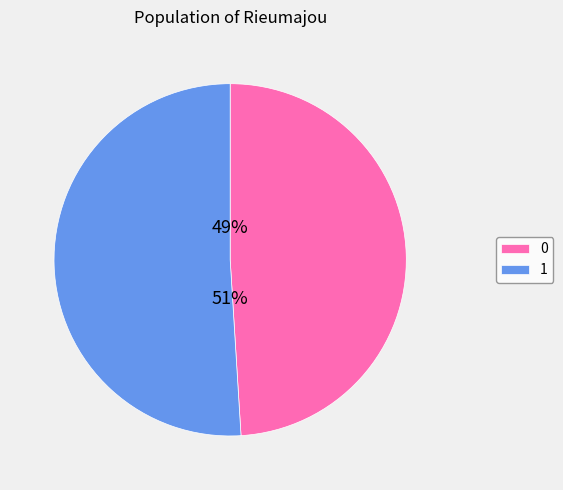

To the nearest percent, what is the combined percentage of 1 and 0?

100%